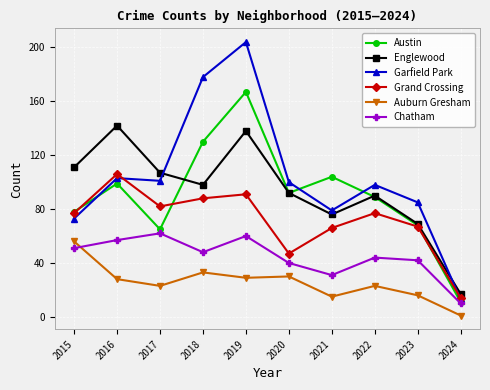

The Grand Crossing series shows 180 at 2016. True or false?

False